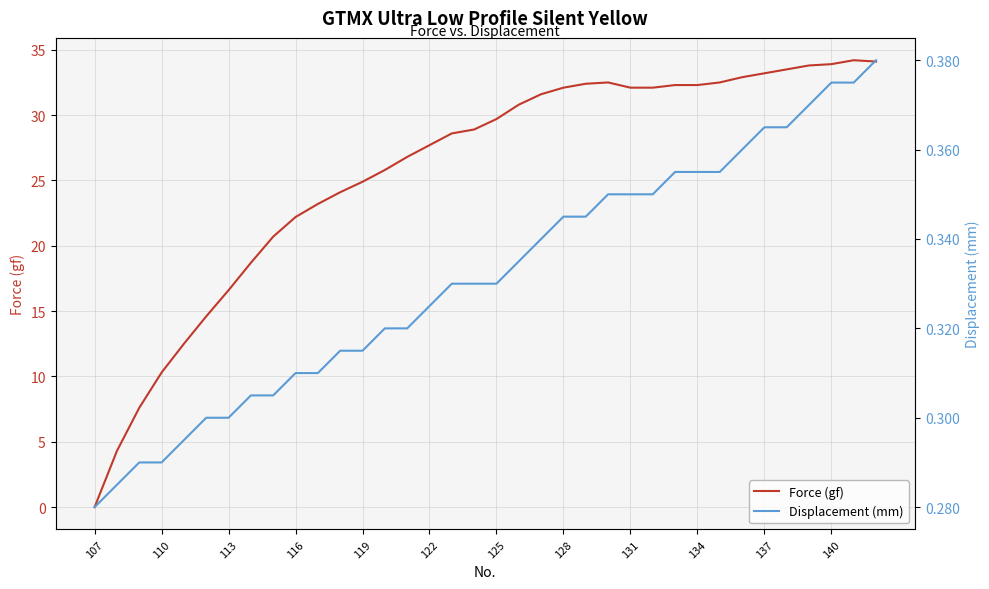

What are all the series names shown in the legend?

Force (gf), Displacement (mm)